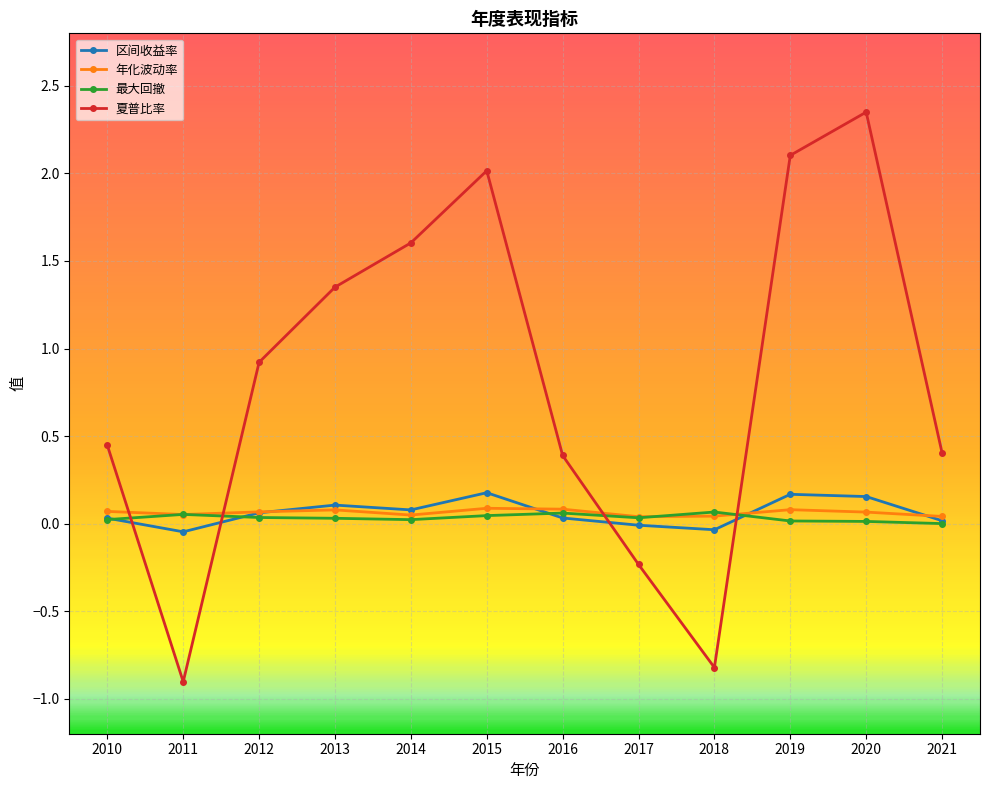

In 最大回撤, how many points are higher than both neighbors (excluding endpoints)?

3